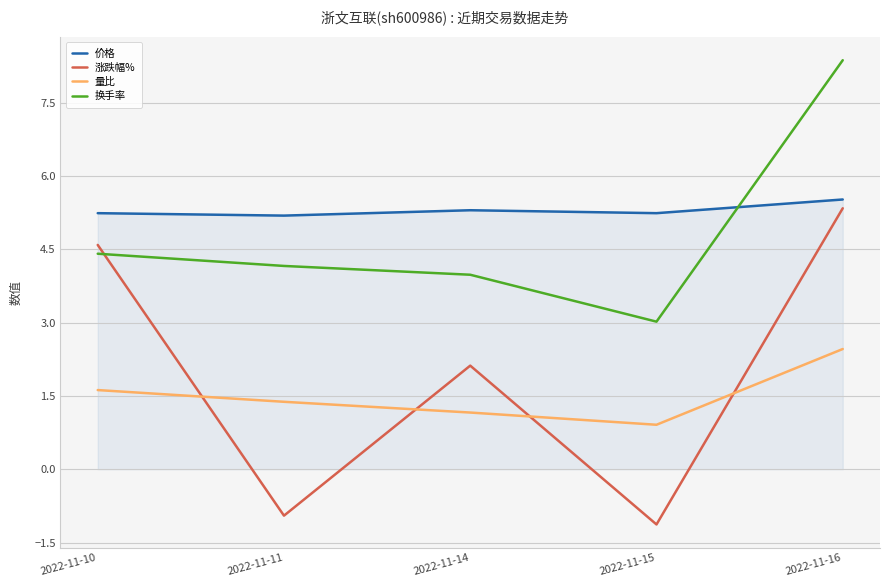

What is the smallest value displayed?

-1.1